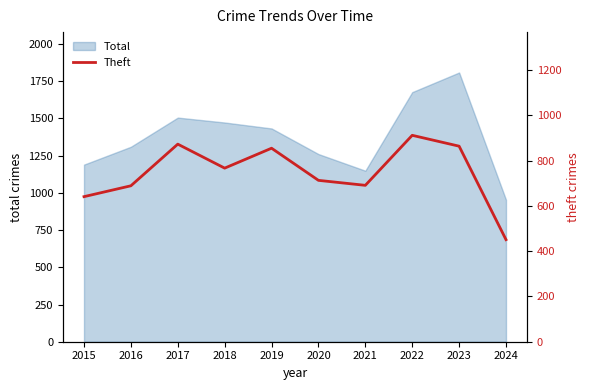

At which category does the chart reach its minimum across all series?

2024